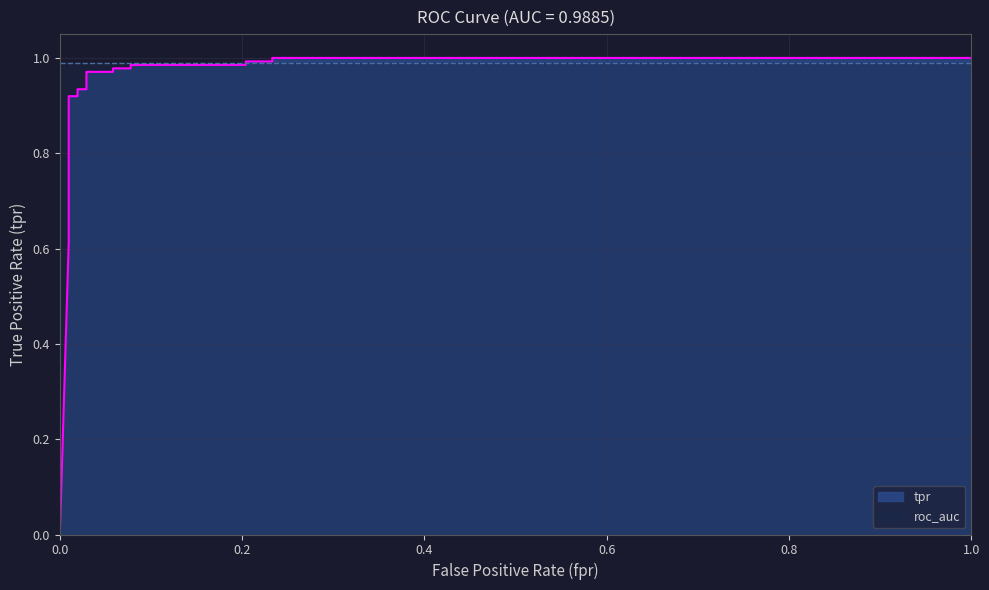

Is it true that the value at 13 is 1.0?

True